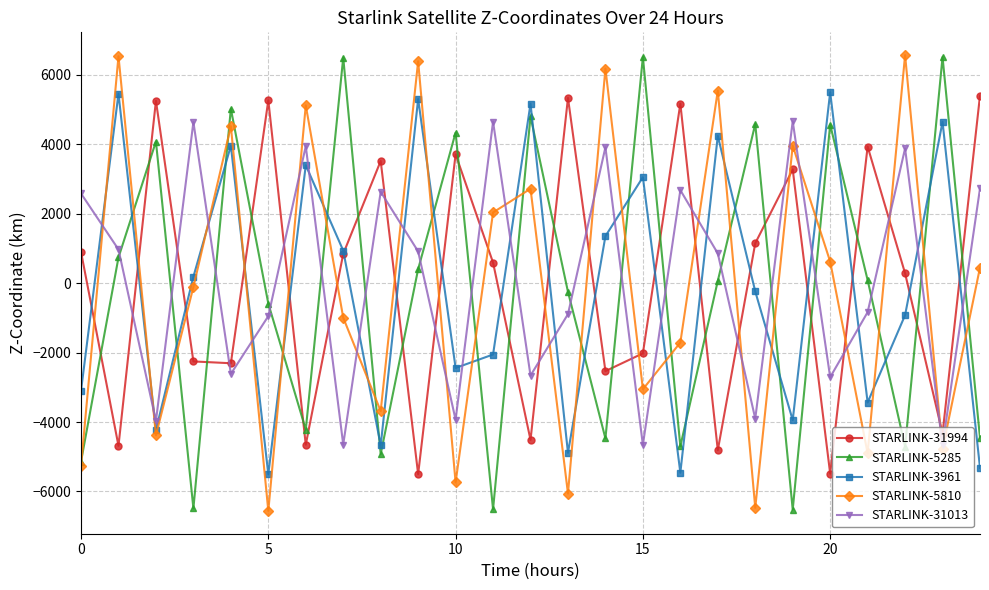

True or false: STARLINK-5285 and STARLINK-31013 cross at least once.

True